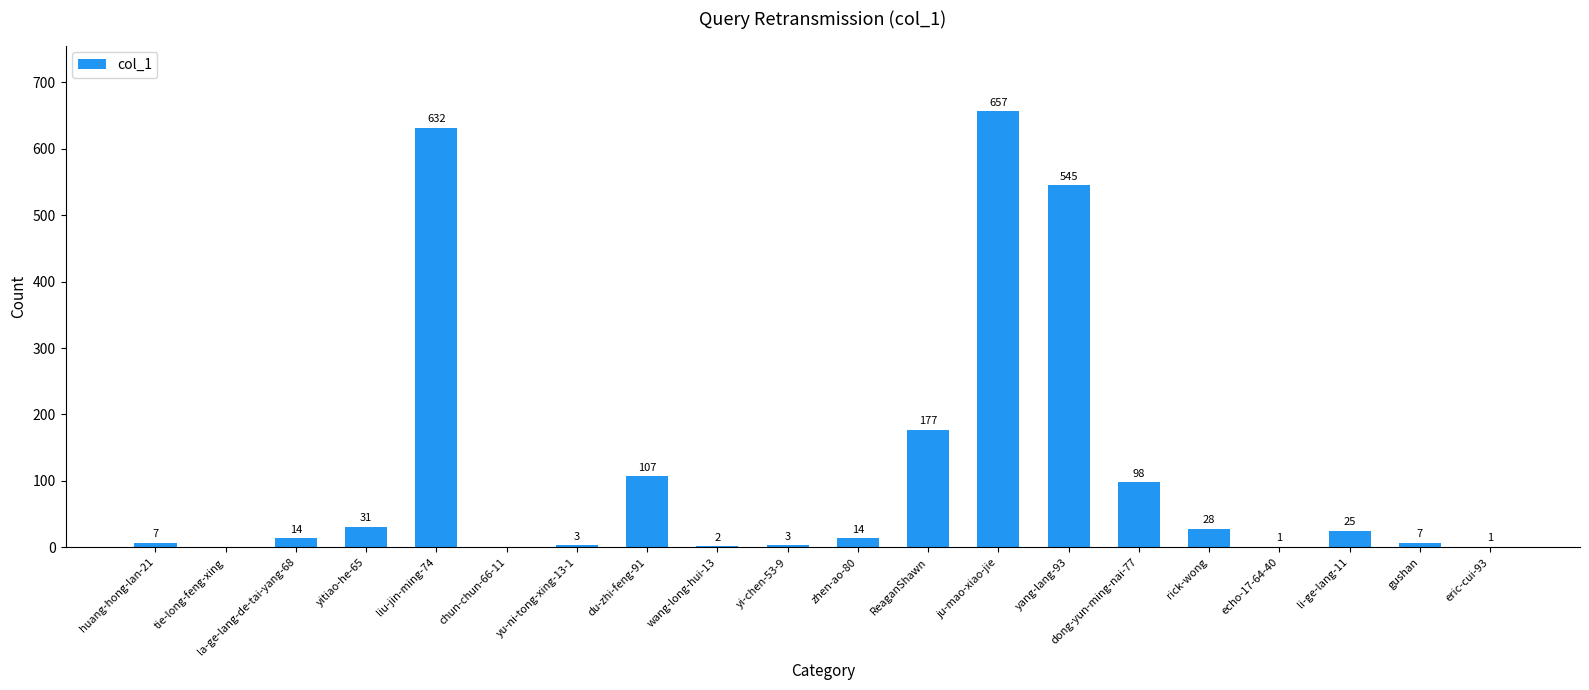

Are the bars horizontal?

No